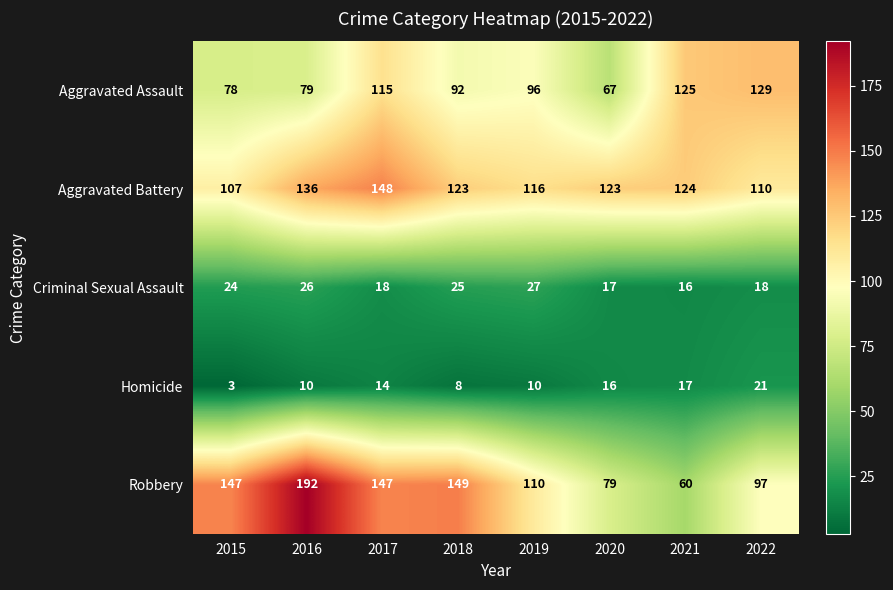

What is the maximum value shown in the chart?

192